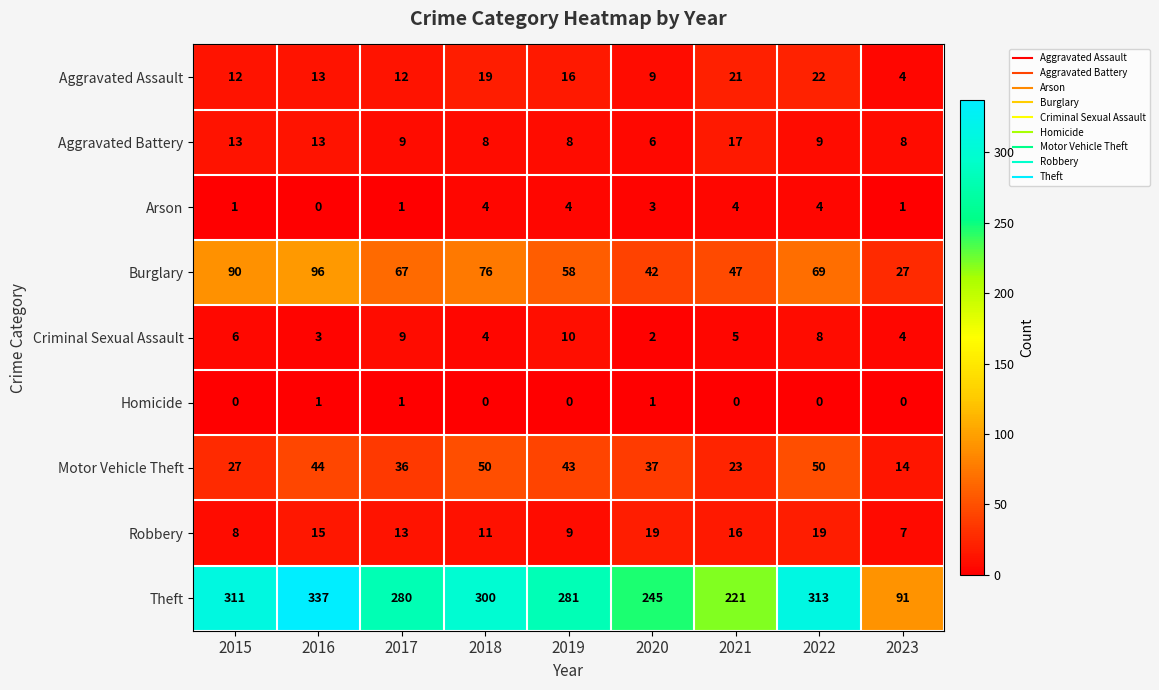

How many data points does each series have?

9